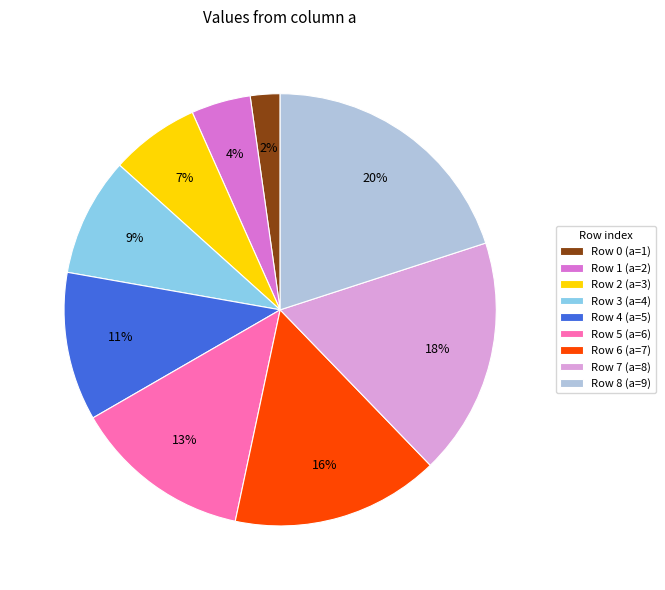

To the nearest percent, what is the difference between the largest and smallest slice percentages?

18%